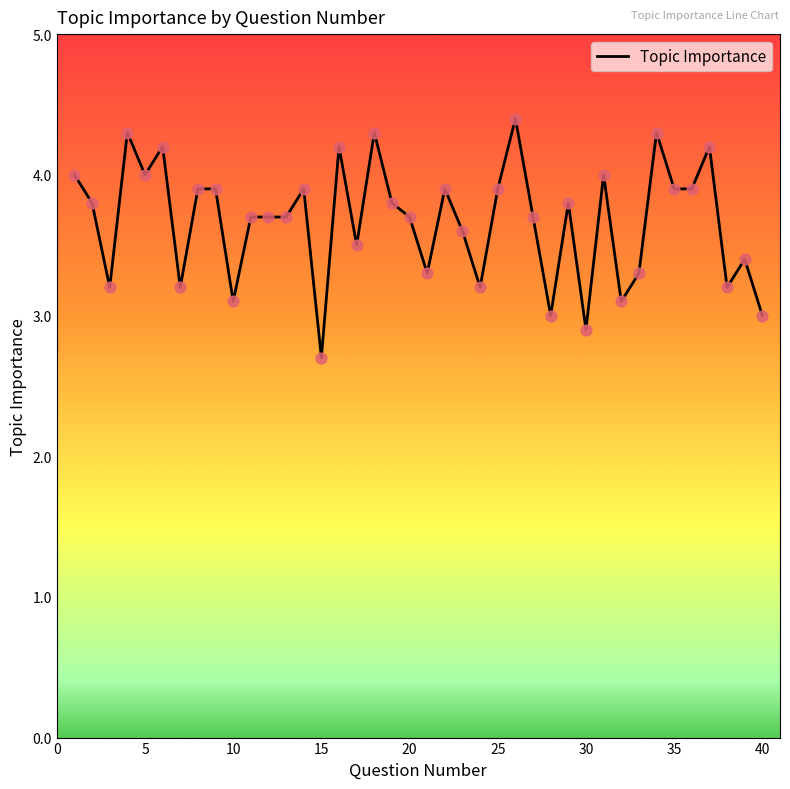

What is the maximum value shown in the chart?

4.4